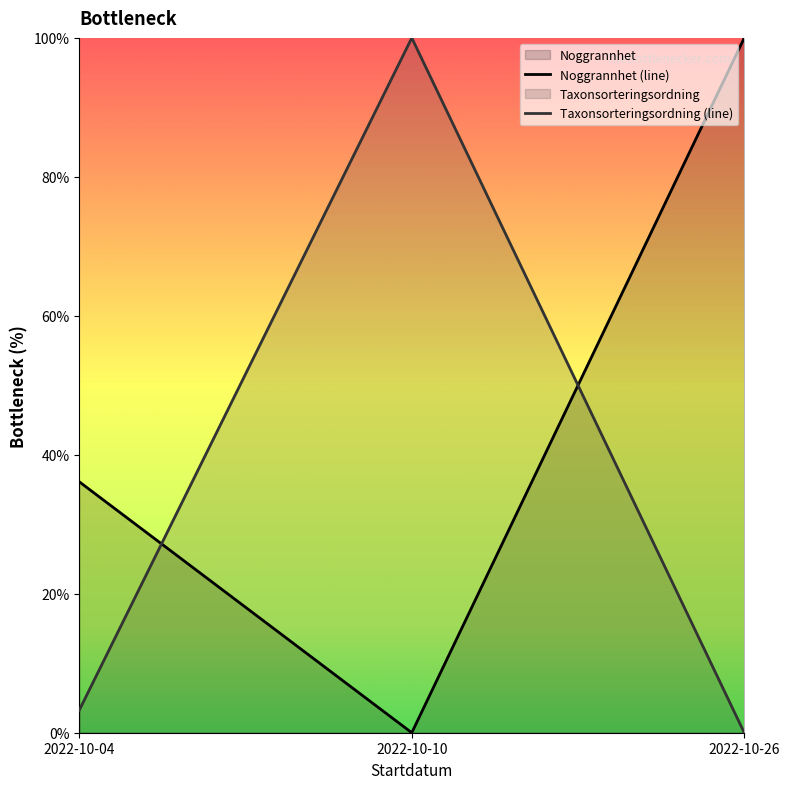

What is the average value of the Taxonsorteringsordning (line) series?

34.4